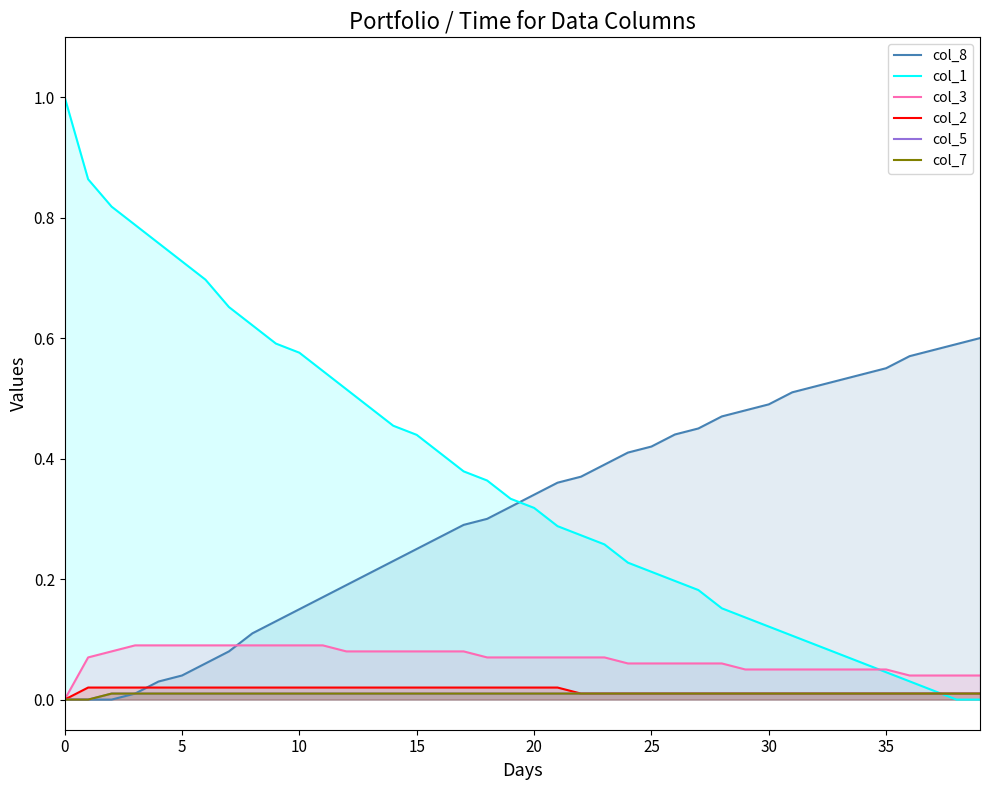

Does the chart display data point markers on the line(s)?

No